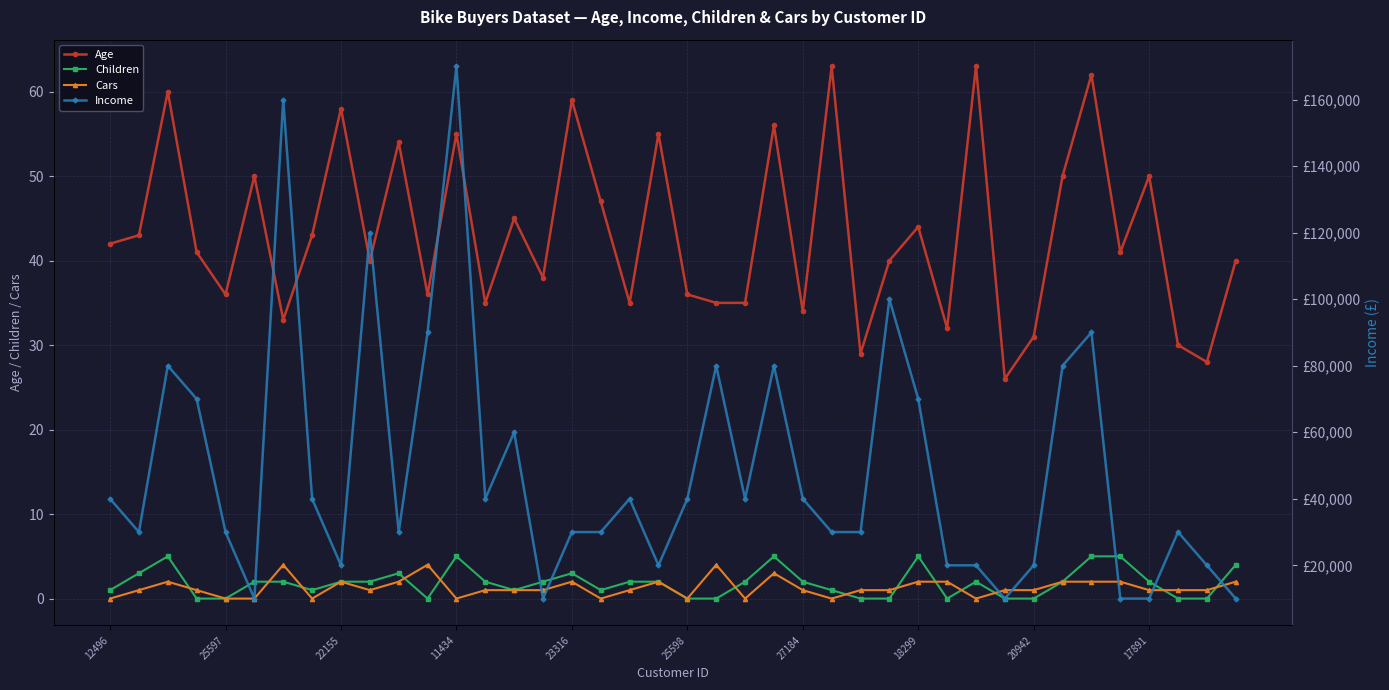

What is the highest value of the Age series?

63